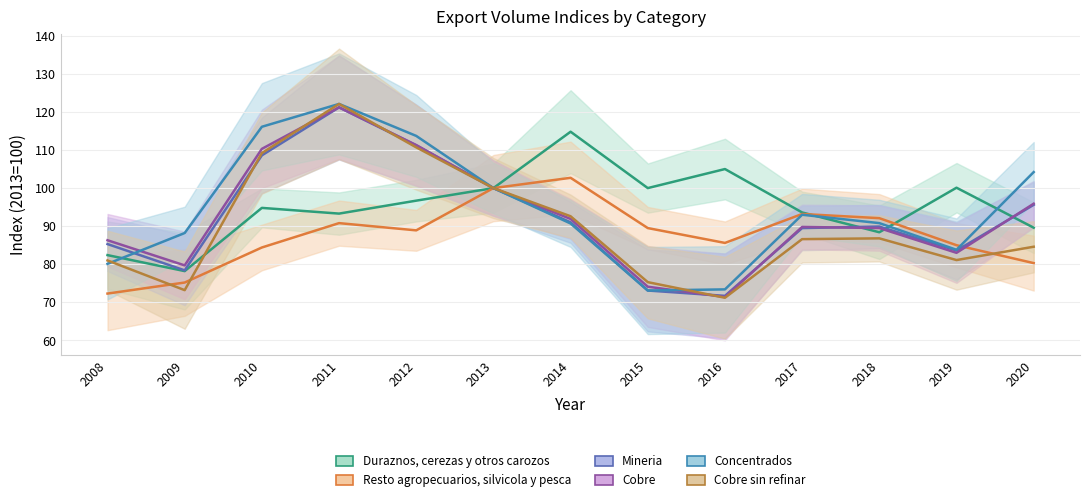

Rank the categories by Cobre sin refinar value from highest to lowest.

2011, 2012, 2010, 2013, 2014, 2018, 2017, 2020, 2019, 2008, 2015, 2009, 2016